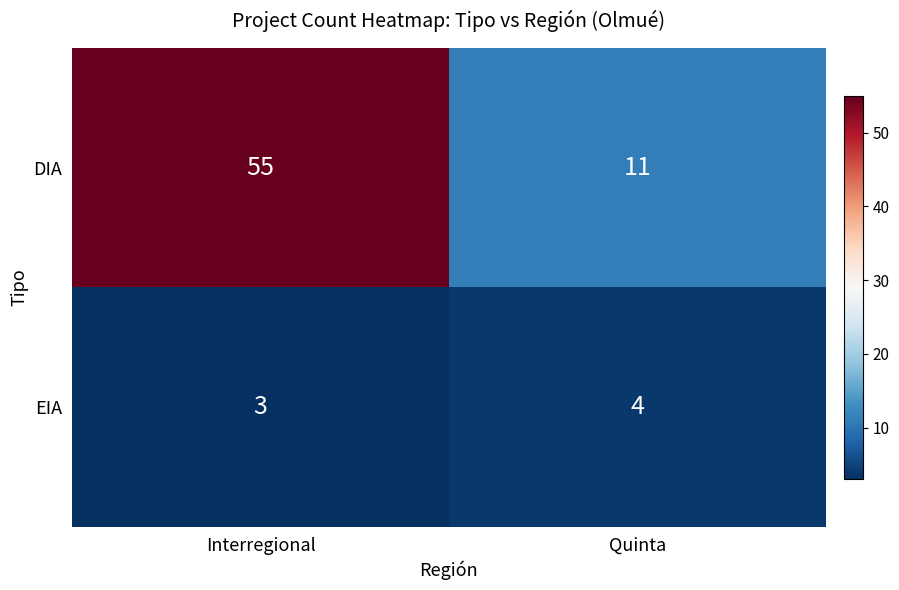

Reading left to right, extract all data points from this chart.

DIA: 55	11
EIA: 3	4